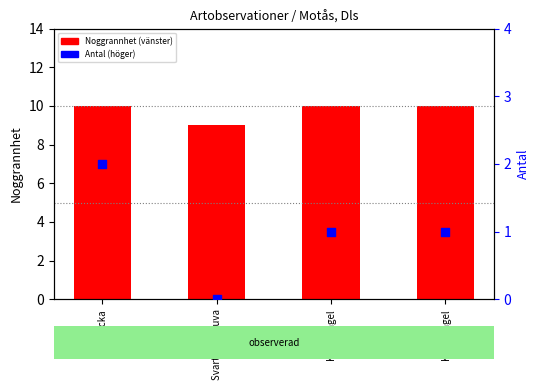

Which series contains the lowest Y value?

Antal